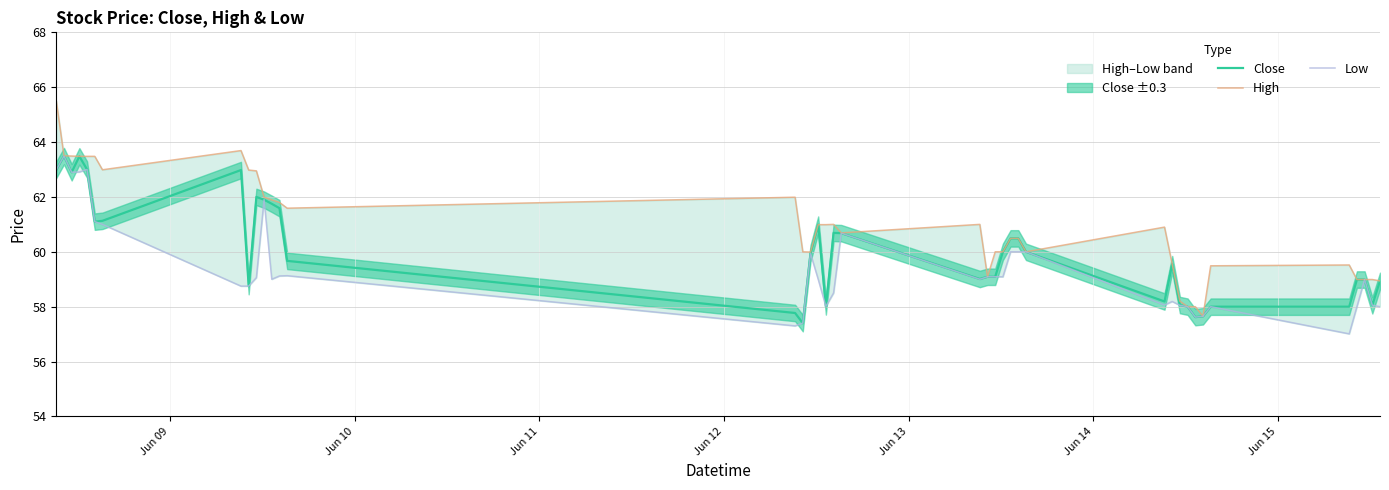

What is the difference between the maximum and minimum values in the Low series?

6.5